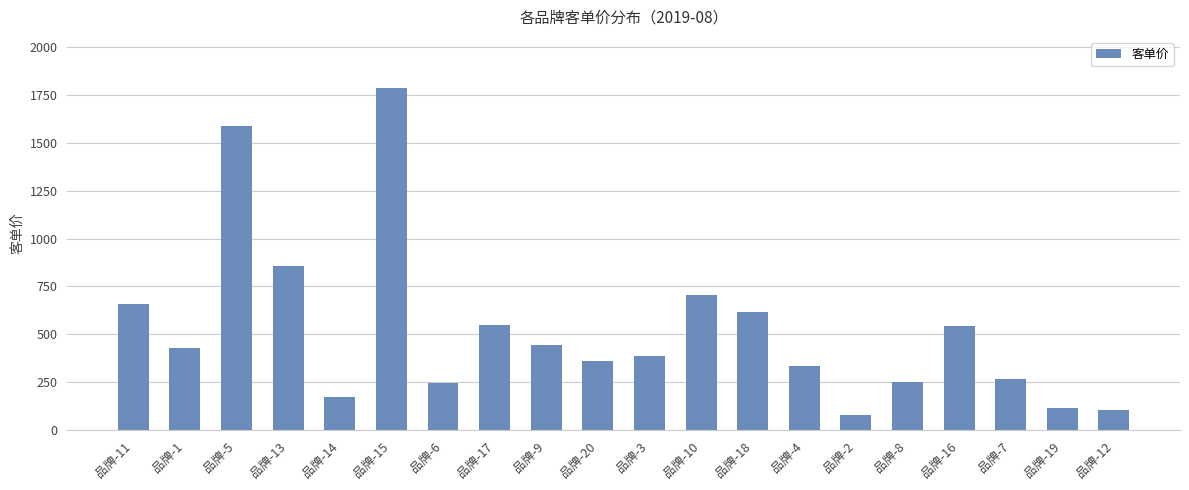

What is the difference between the maximum and minimum values?

1701.9